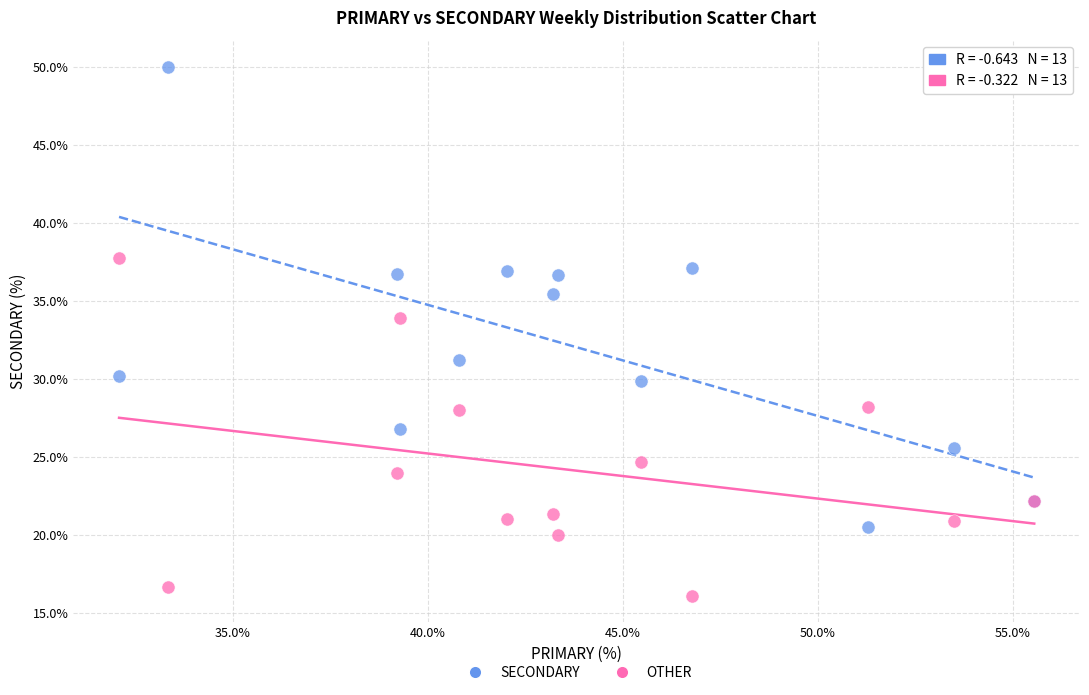

In the SECONDARY series, what Y value is closest to 35?

35.4